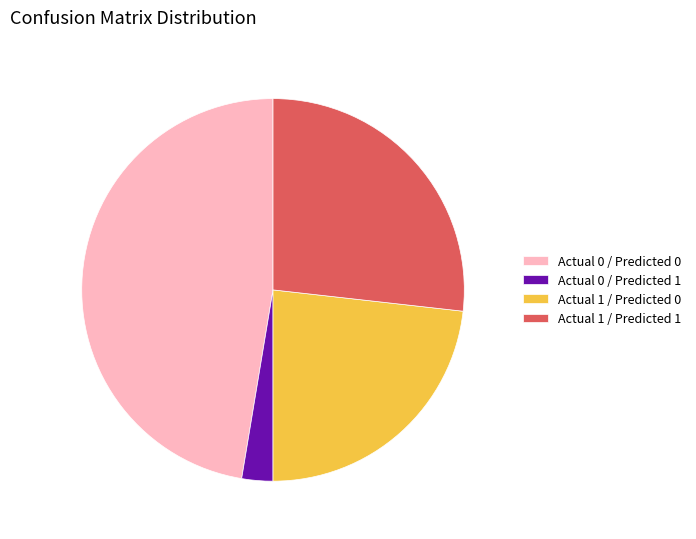

Is the sum of Actual 0 / Predicted 0 and Actual 1 / Predicted 1 greater than half?

Yes